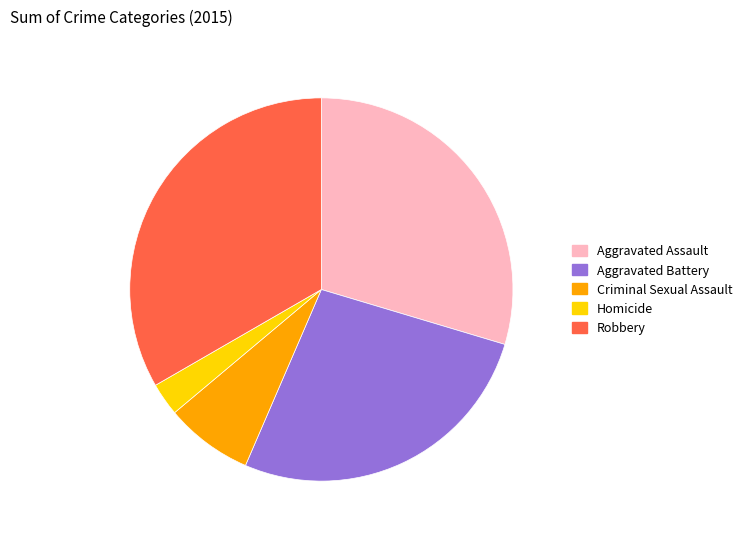

Approximately how many times larger is the value at Homicide compared to Criminal Sexual Assault?

0.4